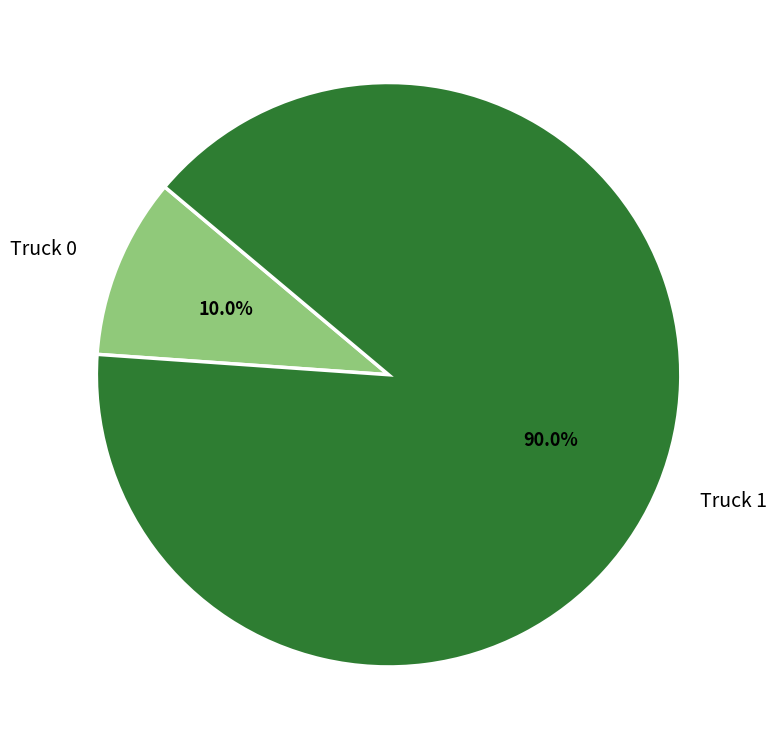

To the nearest percent, what is the difference between the largest and smallest slice percentages?

80%